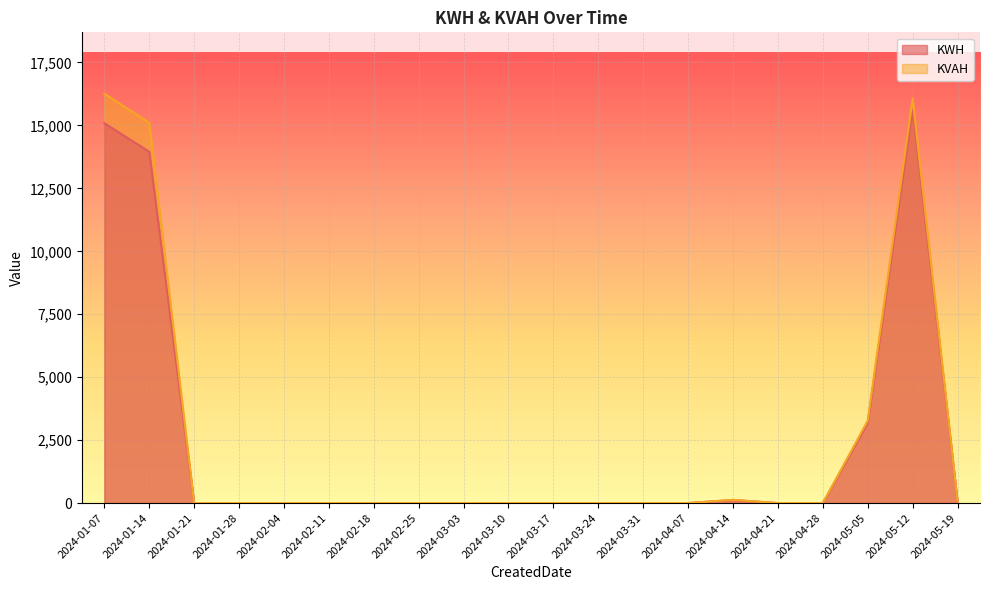

Reading left to right, what are all the values shown in this chart?

KWH: 2024-01-07=15086.9	2024-01-14=13955.8	2024-01-21=0.0	2024-01-28=0.0	2024-02-04=0.0	2024-02-11=0.0	2024-02-18=0.0	2024-02-25=0.0	2024-03-03=0.0	2024-03-10=0.0	2024-03-17=0.0	2024-03-24=0.0	2024-03-31=0.0	2024-04-07=0.0	2024-04-14=123.0	2024-04-21=0.0	2024-04-28=0.0	2024-05-05=3182.2	2024-05-12=15672.6	2024-05-19=65.7
KVAH: 2024-01-07=16258.5	2024-01-14=15106.9	2024-01-21=0.0	2024-01-28=0.0	2024-02-04=0.0	2024-02-11=0.0	2024-02-18=0.0	2024-02-25=0.0	2024-03-03=0.0	2024-03-10=0.0	2024-03-17=0.0	2024-03-24=0.0	2024-03-31=0.0	2024-04-07=0.0	2024-04-14=128.5	2024-04-21=0.0	2024-04-28=0.0	2024-05-05=3274.5	2024-05-12=16066.5	2024-05-19=67.2